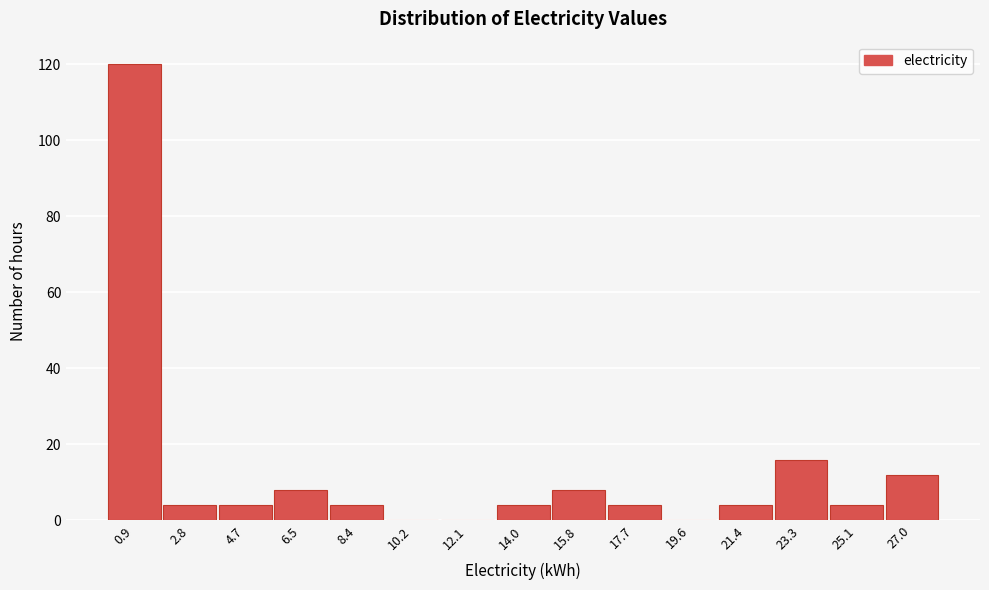

What is the height of the bar covering 15.0 to 16.8 on the x-axis? Neither the bar edges nor the heights are printed on the chart, so give them approximately, as read against the axes.

8